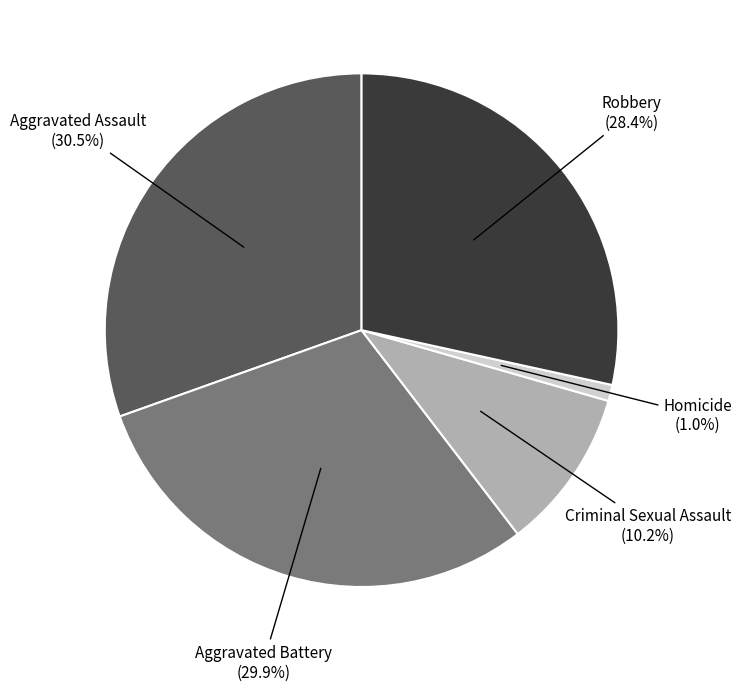

Is there any slice that represents more than half of the pie?

No